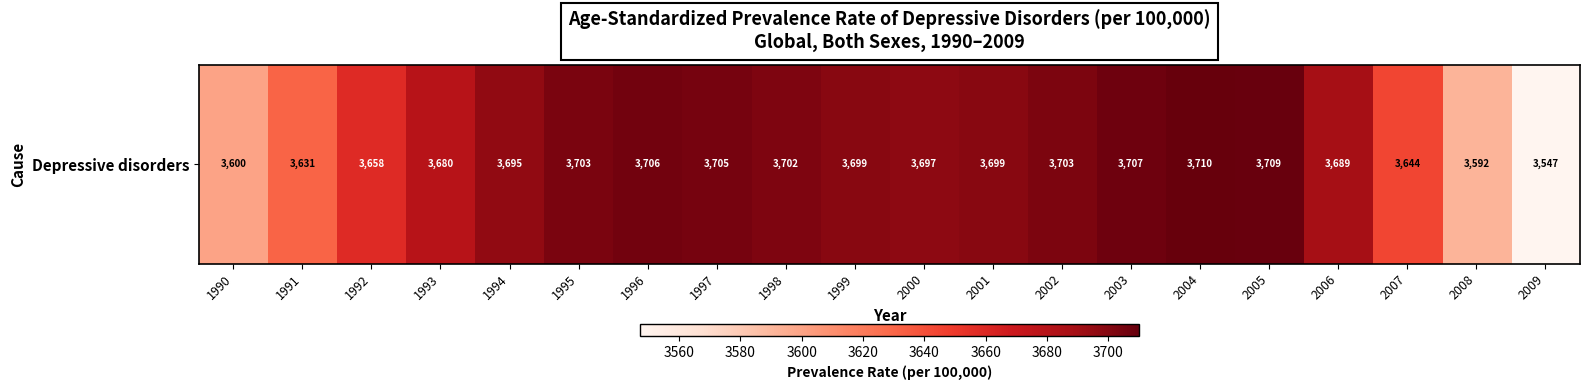

List the labels in order of value, smallest first.

2009, 2008, 1990, 1991, 2007, 1992, 1993, 2006, 1994, 2000, 1999, 2001, 1998, 2002, 1995, 1997, 1996, 2003, 2005, 2004